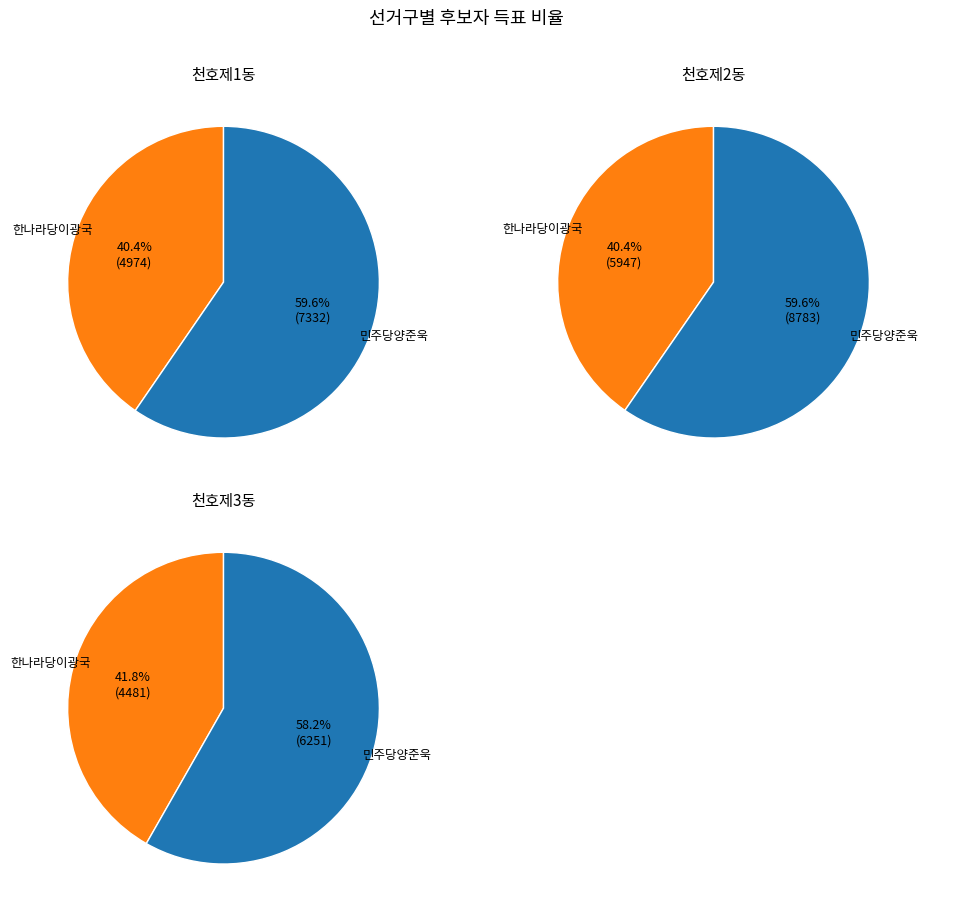

Is 천호제1동 the majority of the pie?

No